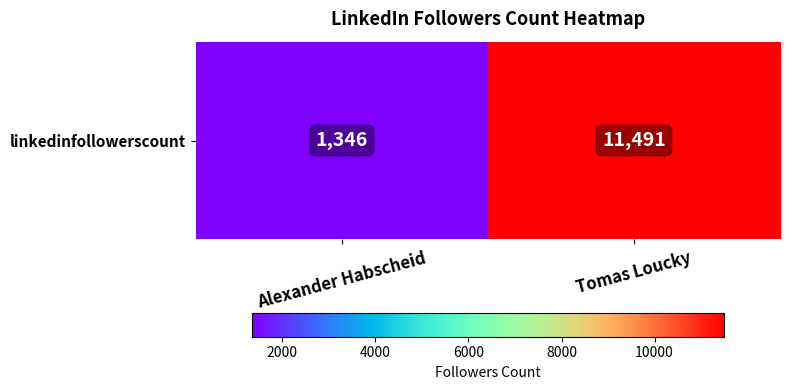

What is the difference between the values at Alexander Habscheid and Tomas Loucky?

10145